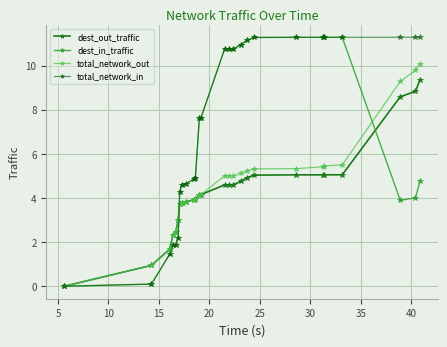

What is the value of the dest_out_traffic point at the 16th from the left?

4.6